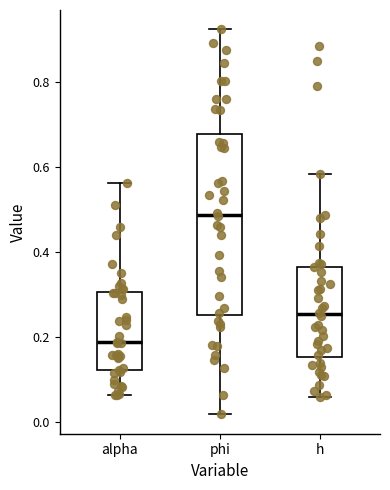

Which box is the tallest, from its lower edge to its upper edge?

phi